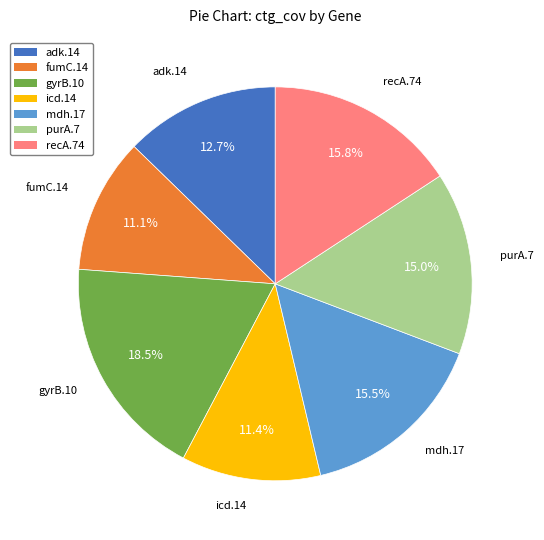

Does any single category account for the majority?

No